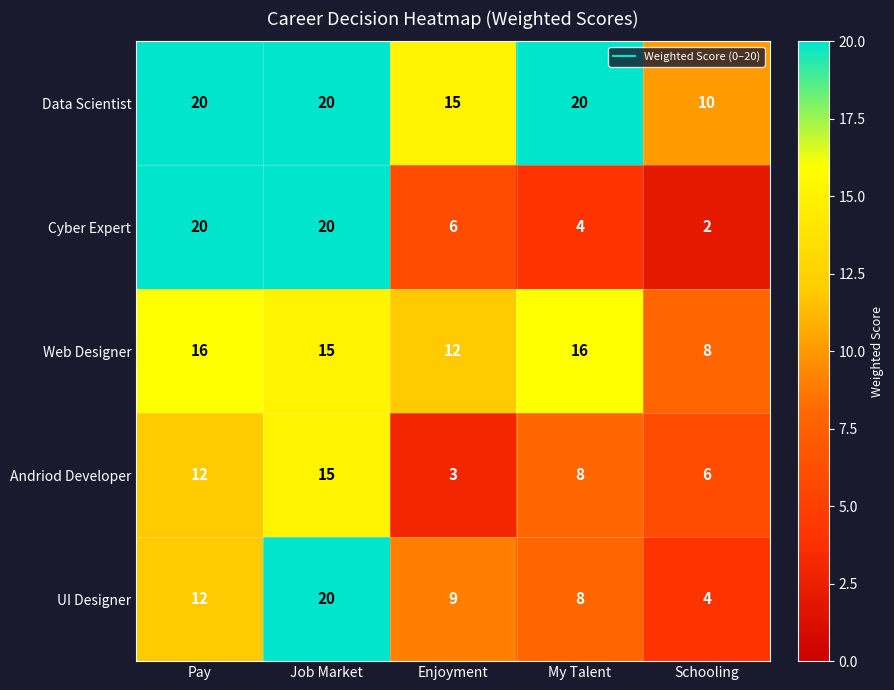

Which label corresponds to the smallest value in the chart?

Schooling